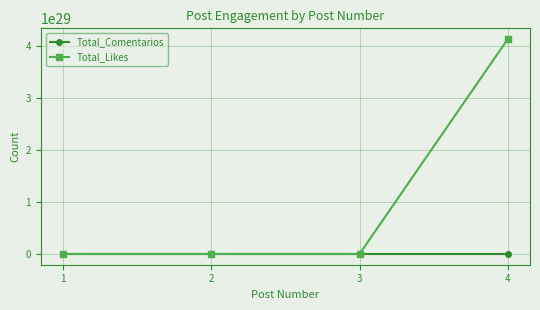

At which category is the sum across all series the highest?

4